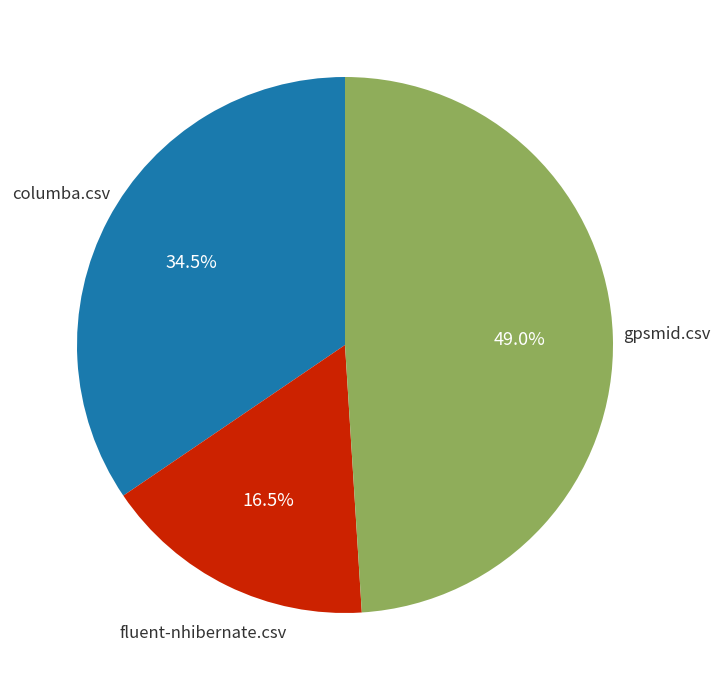

Rank the categories by value from lowest to highest.

fluent-nhibernate.csv, columba.csv, gpsmid.csv